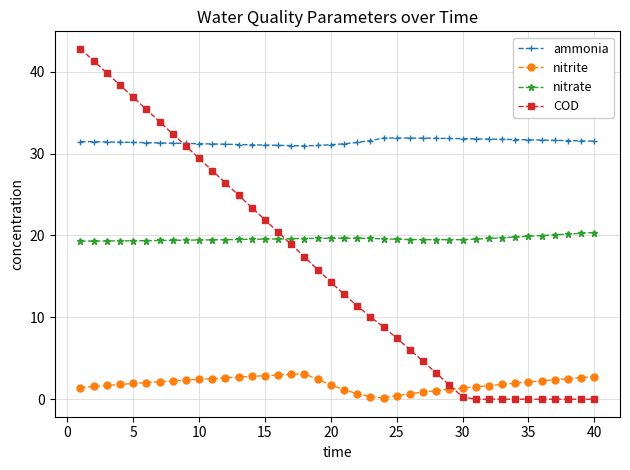

What is the maximum value shown in the chart?

42.8